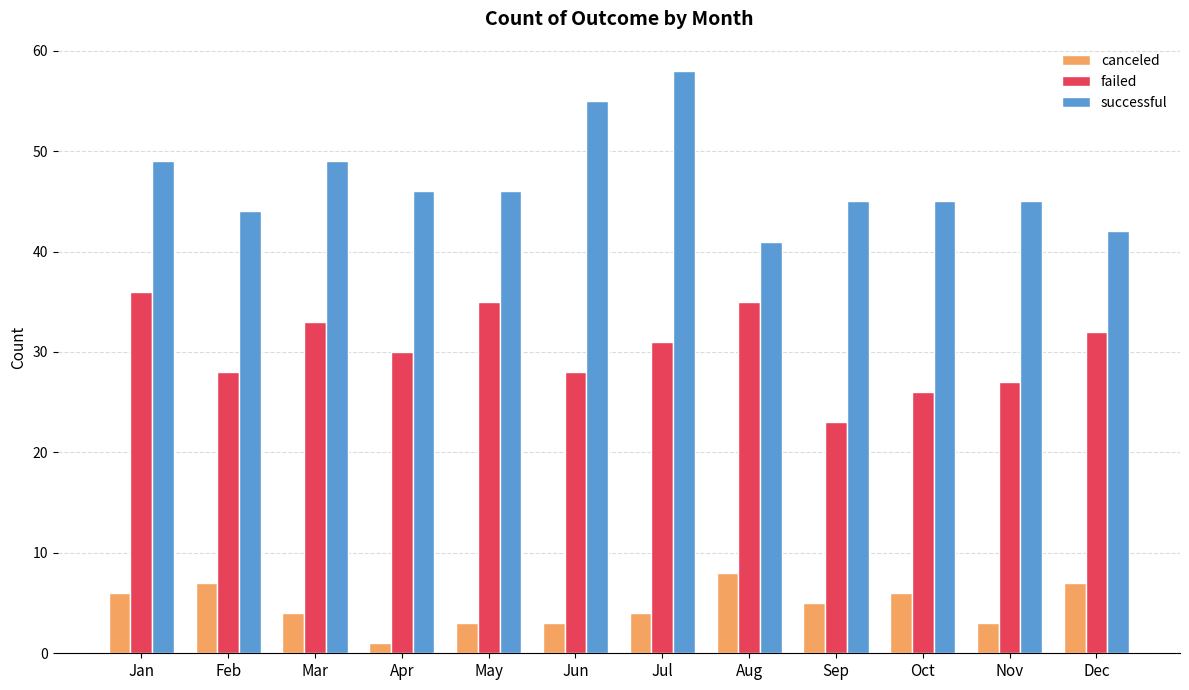

Between Apr and May, which series saw the biggest shift?

failed